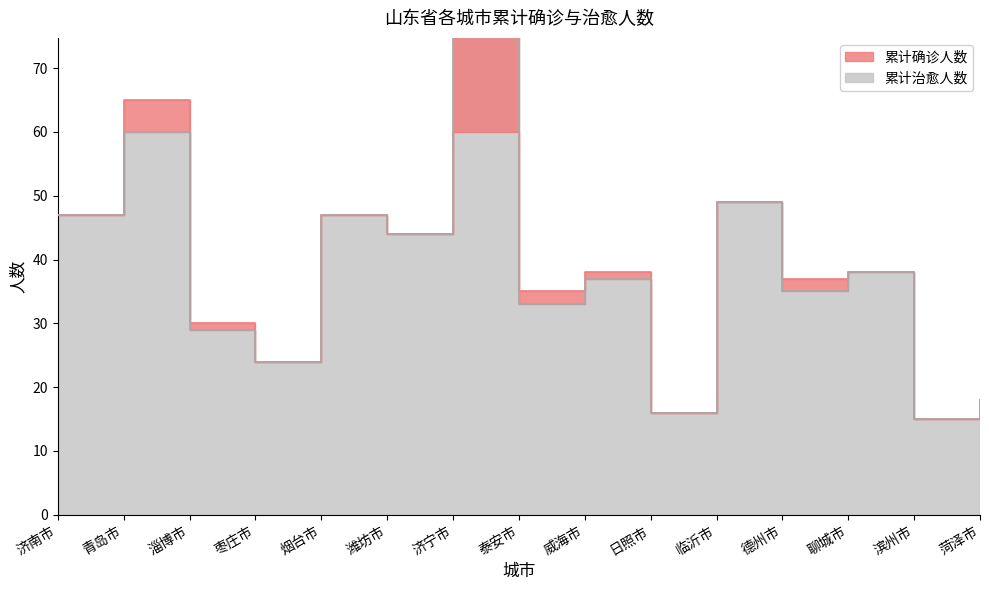

What is the sum of the 累计治愈人数 values at 日照市 and 济南市?

63